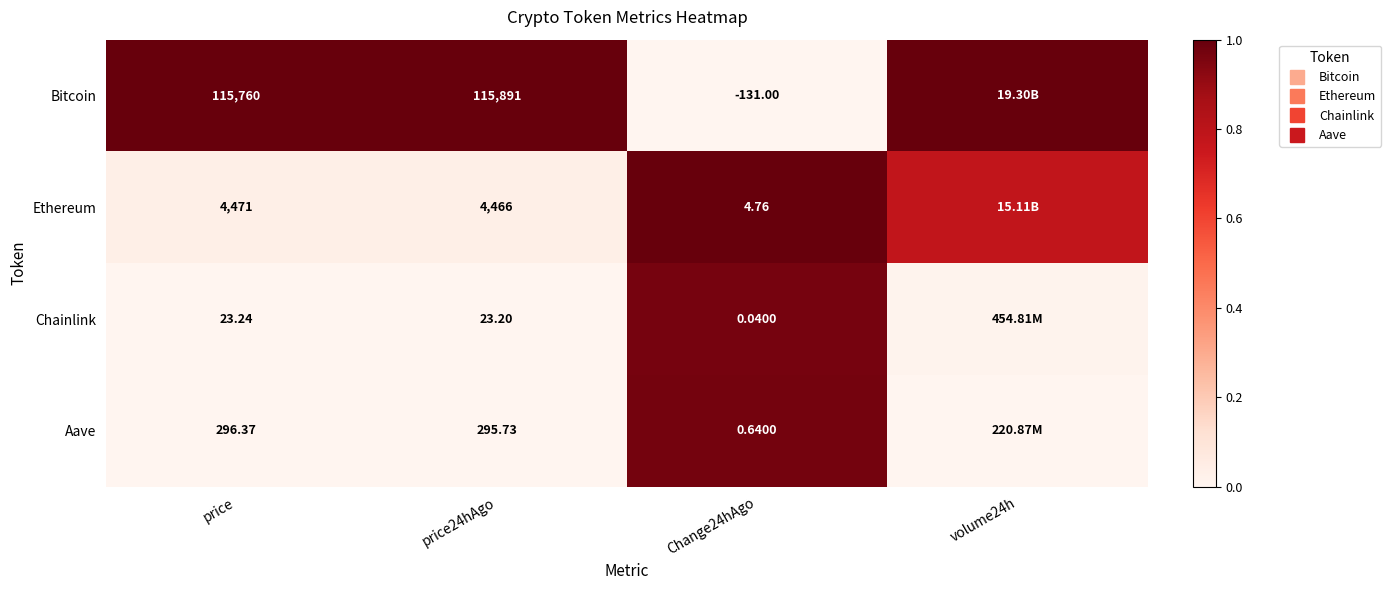

At Change24hAgo, list the series in order from smallest to largest.

Bitcoin, Chainlink, Aave, Ethereum